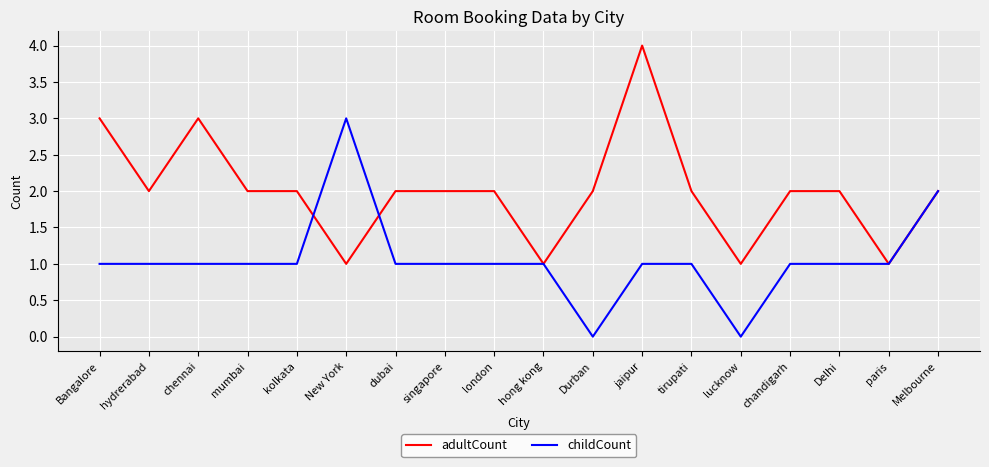

At which category is the sum across all series the highest?

jaipur